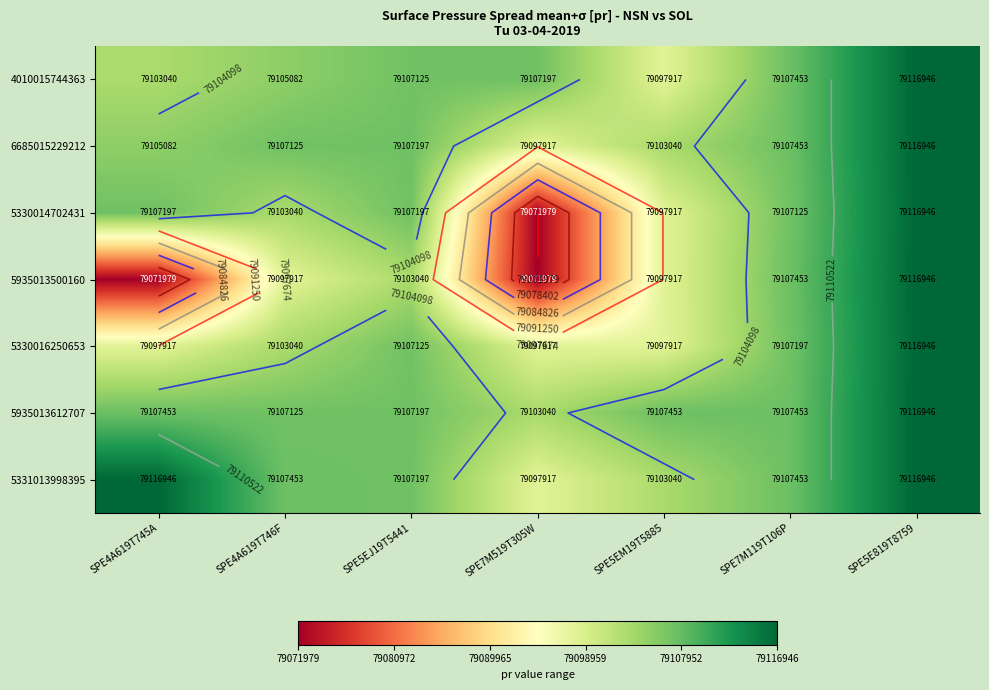

Which series changed the most between SPE4A619T745A and SPE4A619T746F?

5935013500160